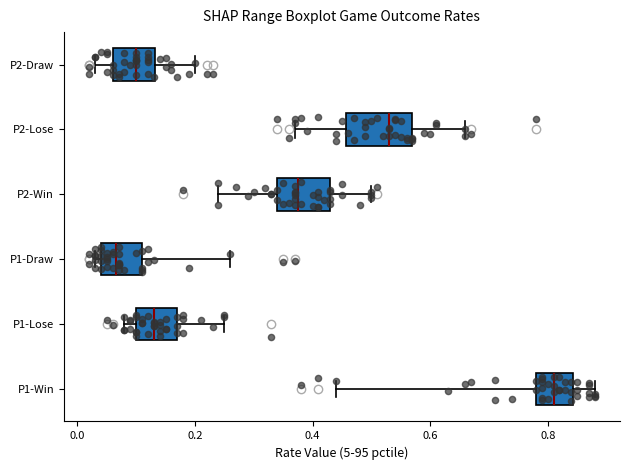

Reading bottom to top, read every box against the x-axis: the position of its median line, the range the box covers, and the ends of its whiskers. The values are not printed on the chart, so give them approximately, as read against the axis.

P1-Win: median 0.82, box 0.78 to 0.84, whiskers 0.44 to 0.88
P1-Lose: median 0.14, box 0.10 to 0.18, whiskers 0.08 to 0.26
P1-Draw: median 0.06, box 0.04 to 0.12, whiskers 0.04 (just left of the box's left edge) to 0.26
P2-Win: median 0.38, box 0.34 to 0.44, whiskers 0.24 to 0.50
P2-Lose: median 0.54, box 0.46 to 0.58, whiskers 0.38 to 0.66
P2-Draw: median 0.10, box 0.06 to 0.14, whiskers 0.04 to 0.20